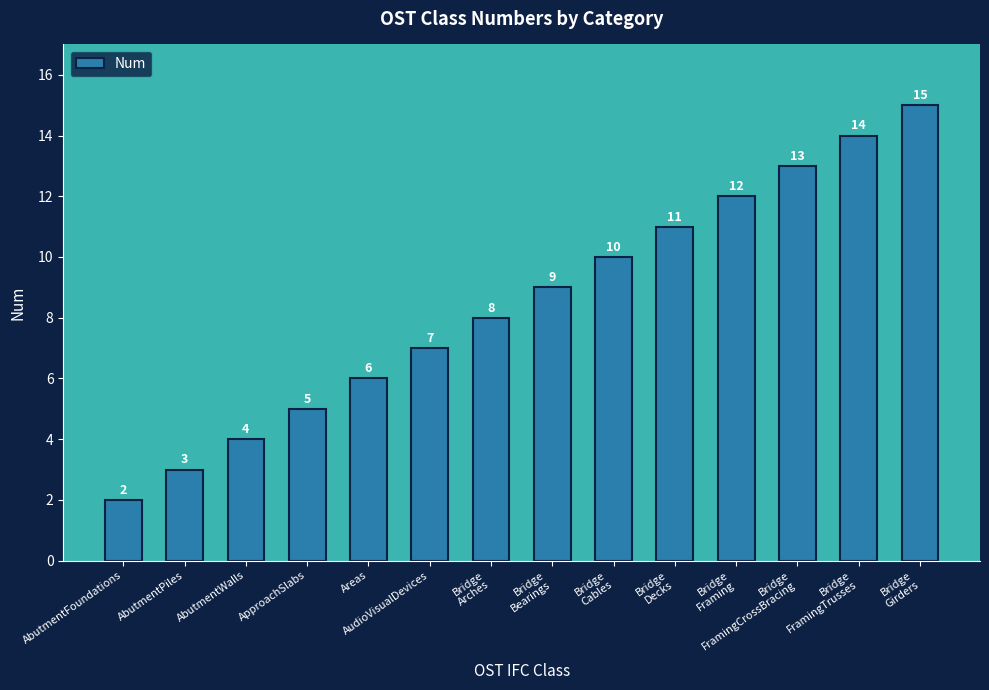

Reading left to right, extract all data points from this chart.

2	3	4	5	6	7	8	9	10	11	12	13	14	15